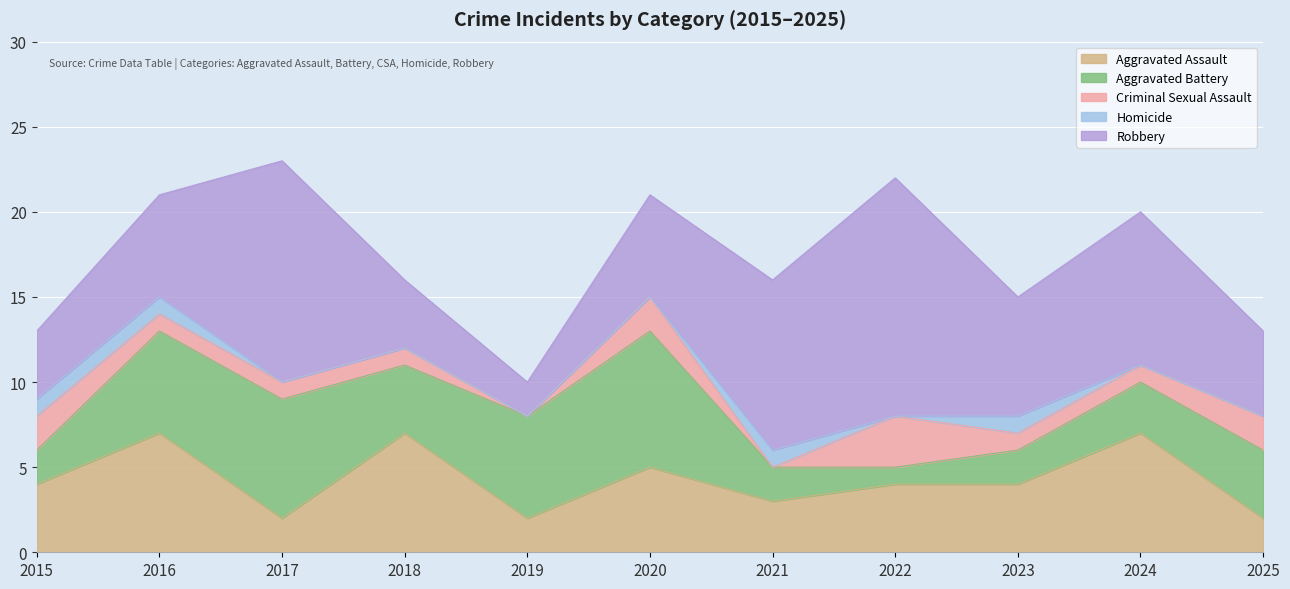

What is the highest value of the Aggravated Assault series?

7